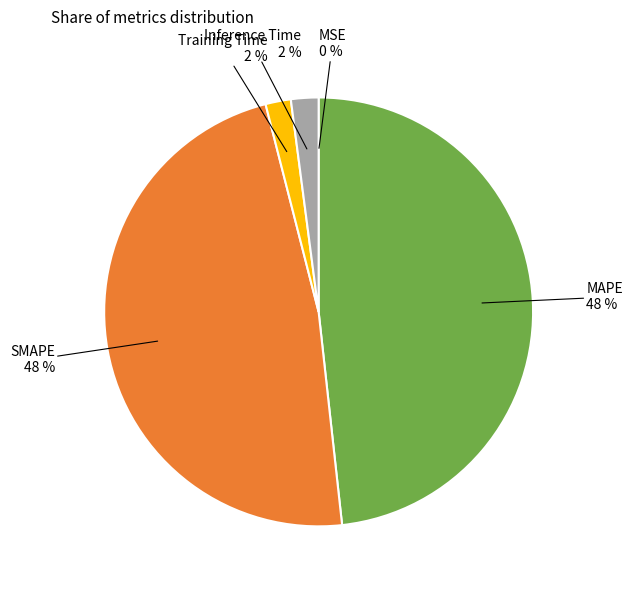

To the nearest percent, what is the average slice percentage?

20%